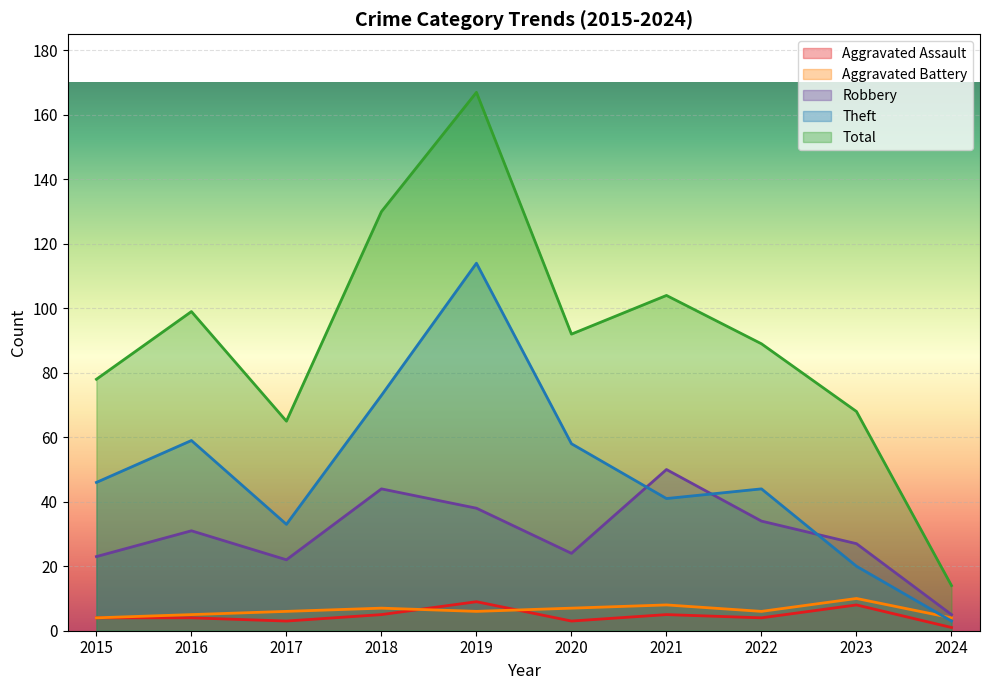

At which category does Total reach its first local valley?

2017